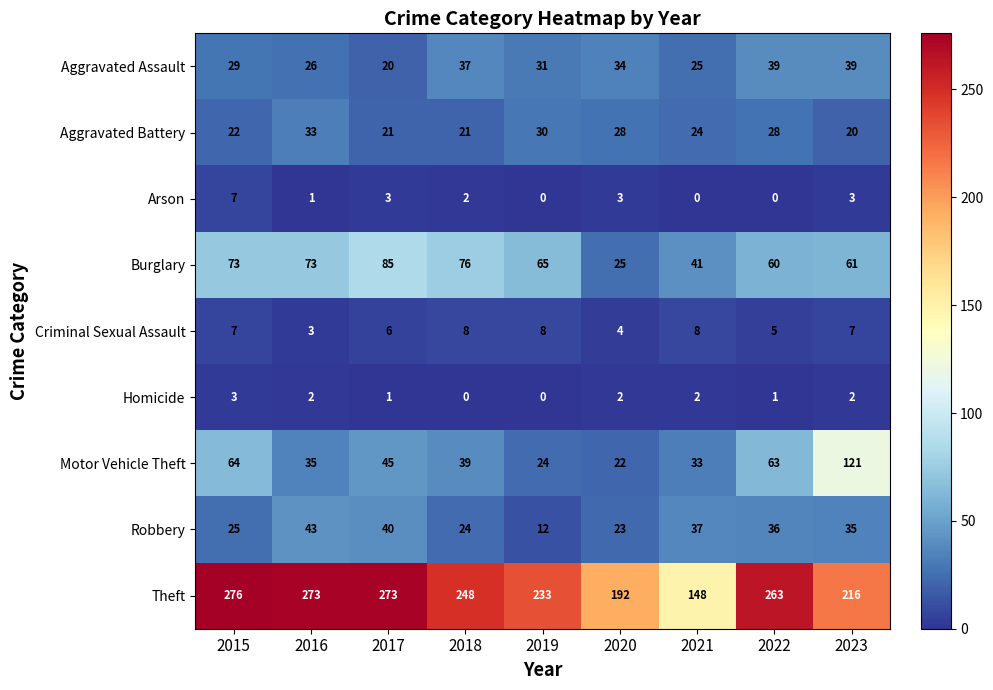

How many categories are shown in the chart?

9